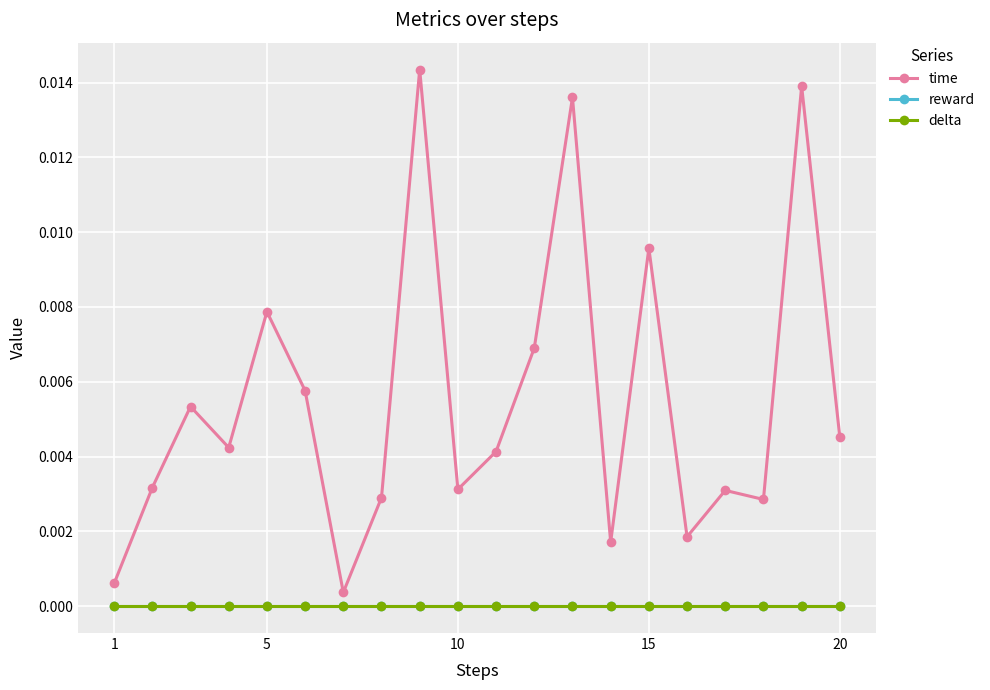

Does the chart have visible grid lines?

Yes